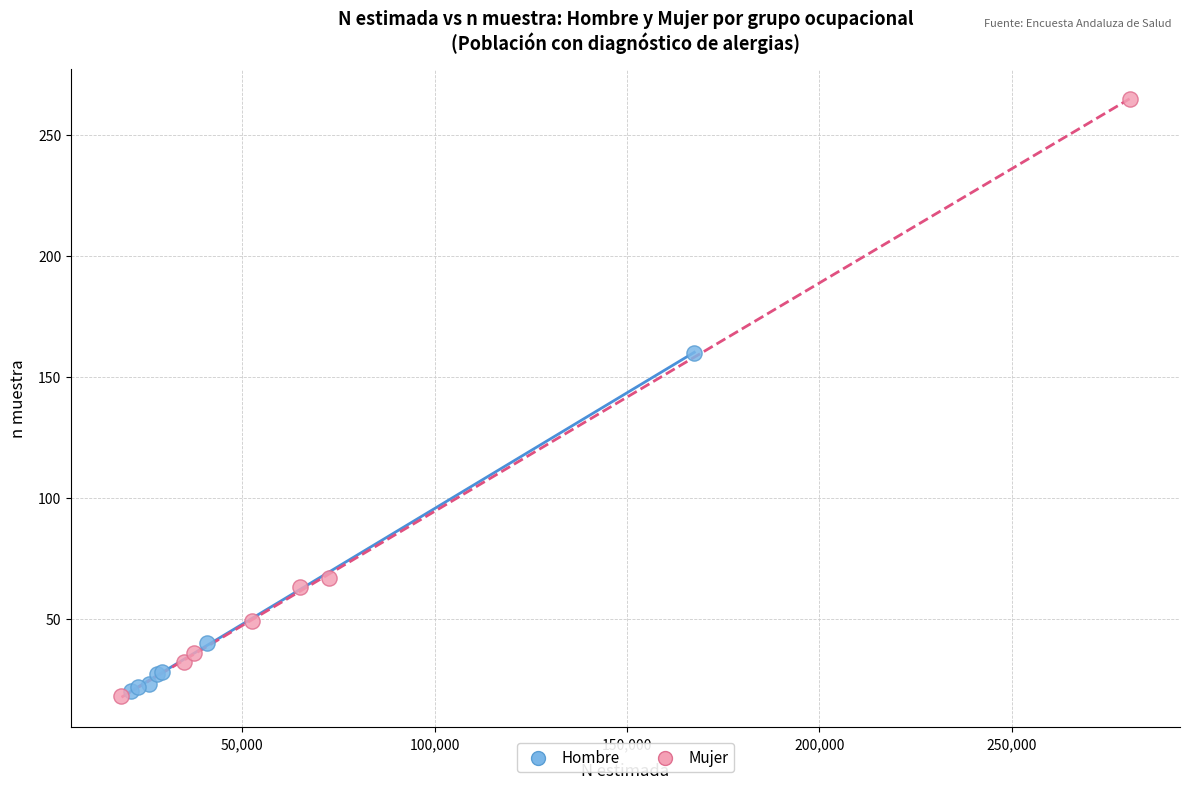

Which series reaches the maximum Y coordinate?

Mujer